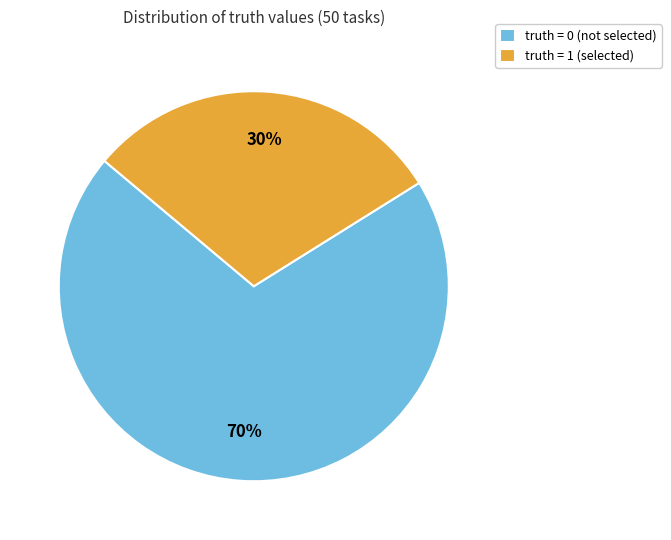

What is the ratio of the value at truth = 0 to the value at truth = 1?

2.3